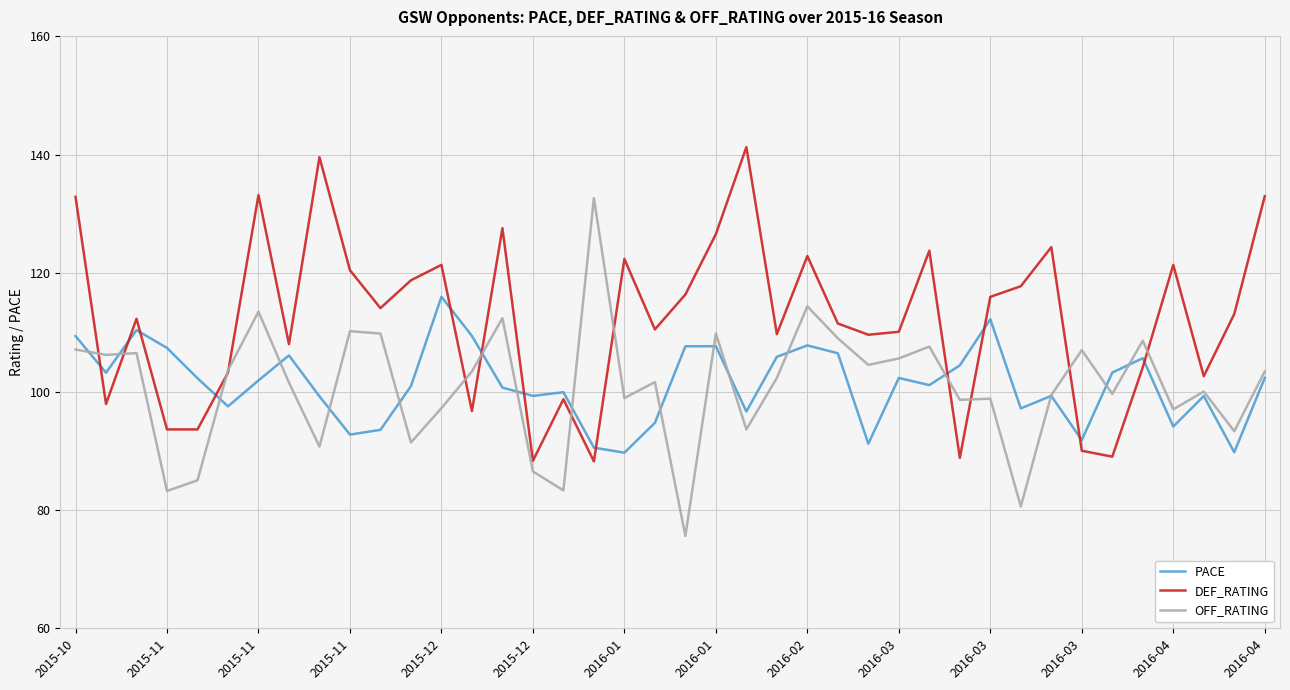

Rank the series by their maximum value, from lowest to highest.

PACE, OFF_RATING, DEF_RATING